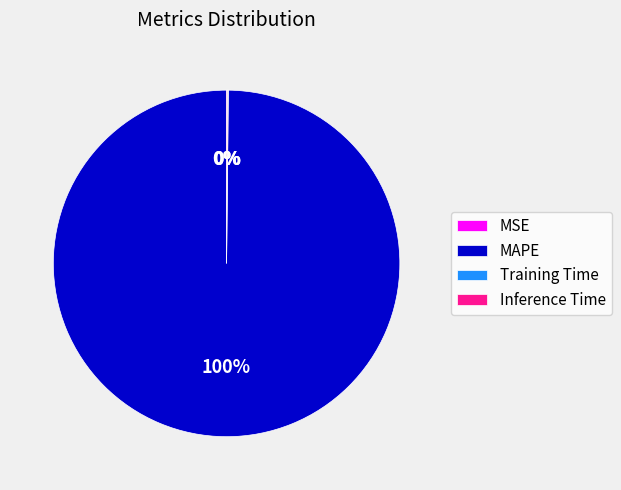

To the nearest percent, what is the difference between the largest and smallest slice percentages?

100%